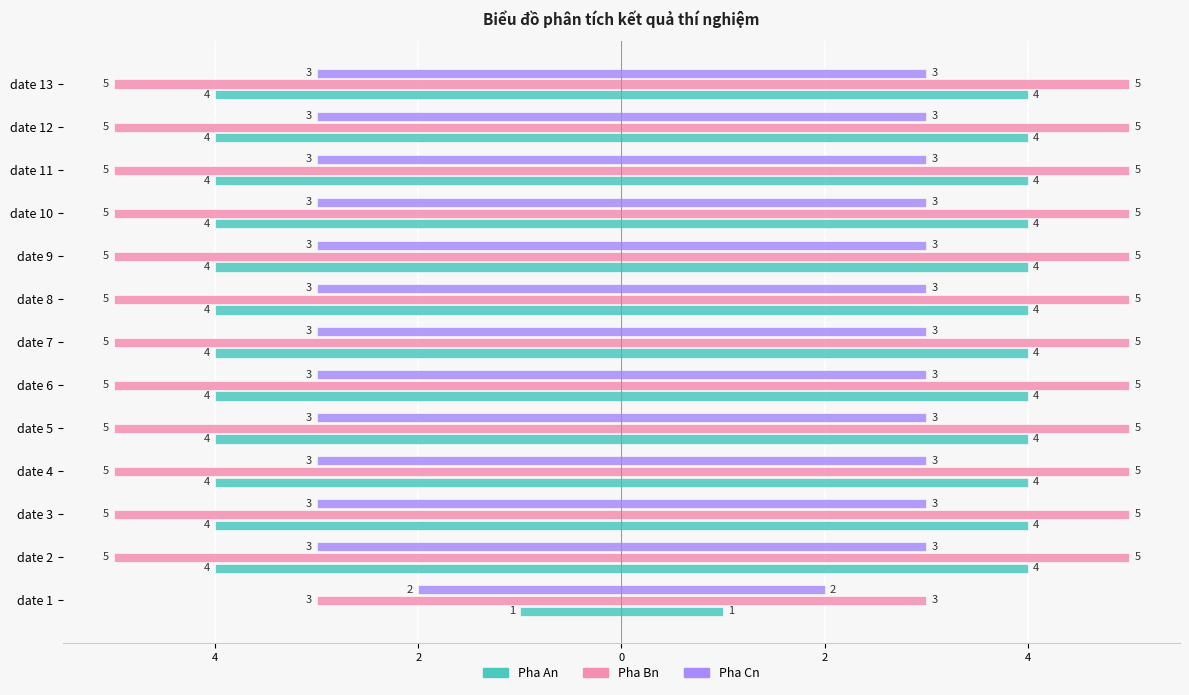

What is the total value across all series at date 11?

-12